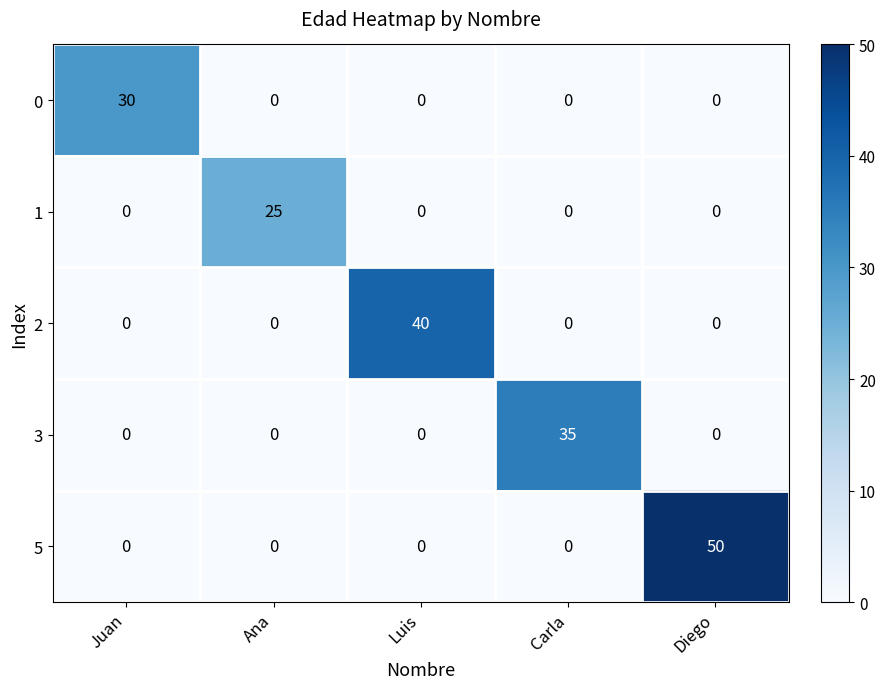

List the series in order of their overall mean, lowest first.

1, 0, 3, 2, 5